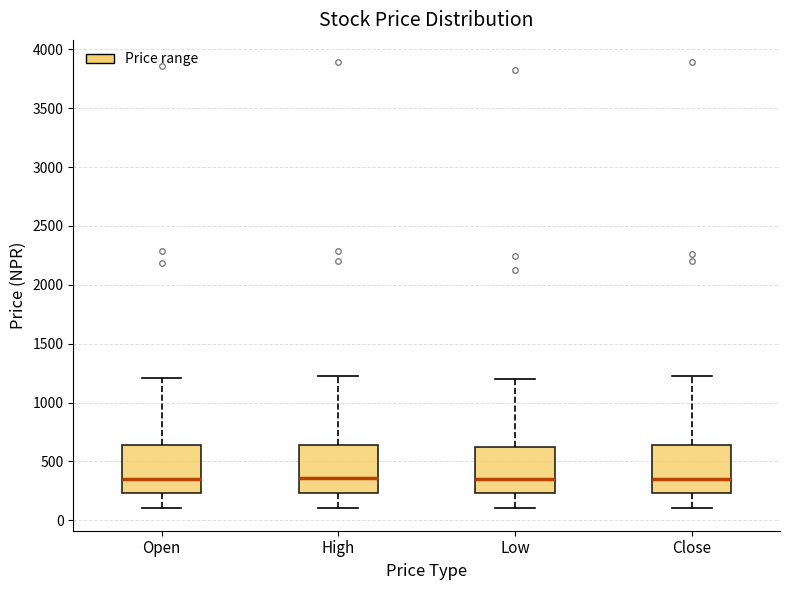

Reading left to right, transcribe this box plot: for each box, give where its median line is, the range the box spans, and where its two whiskers end, as read against the y-axis. The values are not printed on the chart, so give them approximately, as read against the axis.

Open: median 350, box 250 to 650, whiskers 100 to 1200
High: median 350, box 250 to 650, whiskers 100 to 1200
Low: median 350, box 250 to 600, whiskers 100 to 1200
Close: median 350, box 250 to 650, whiskers 100 to 1200